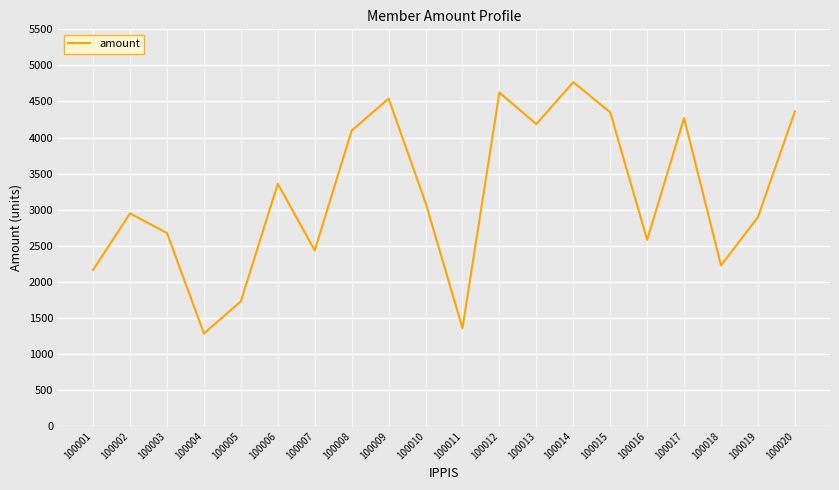

Is this an area chart (filled region under the line)?

No